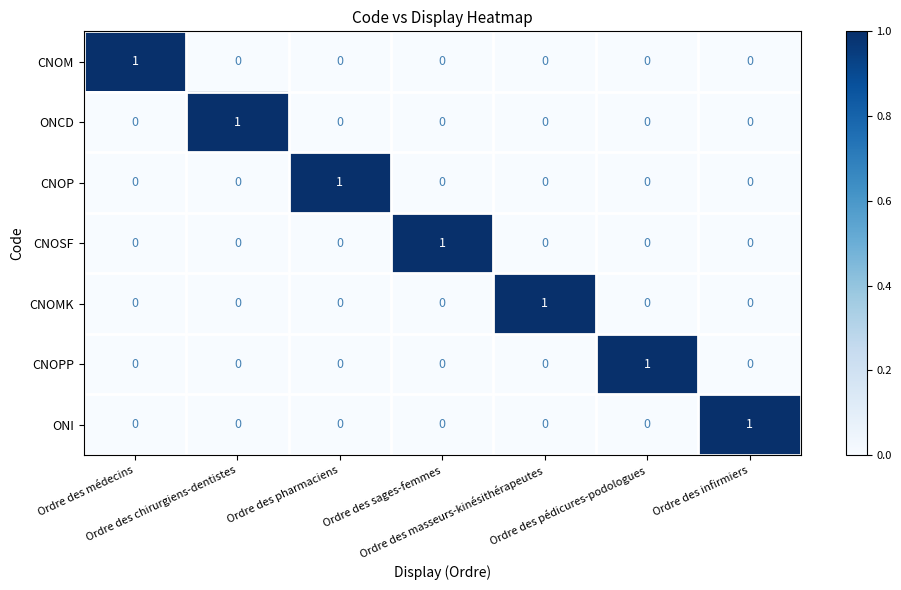

At how many categories does at least one series exceed 0?

7